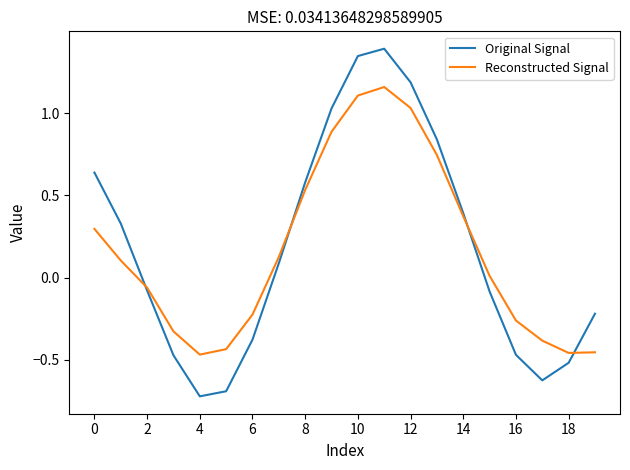

How many interior local peaks does the Reconstructed Signal series have?

1